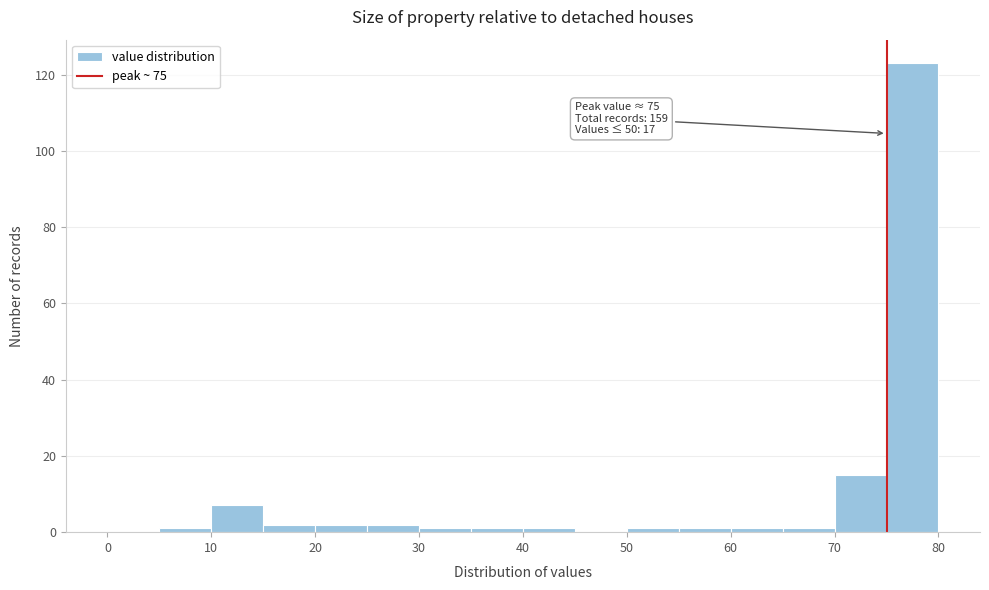

Which range on the x-axis has the tallest bar?

75 to 80